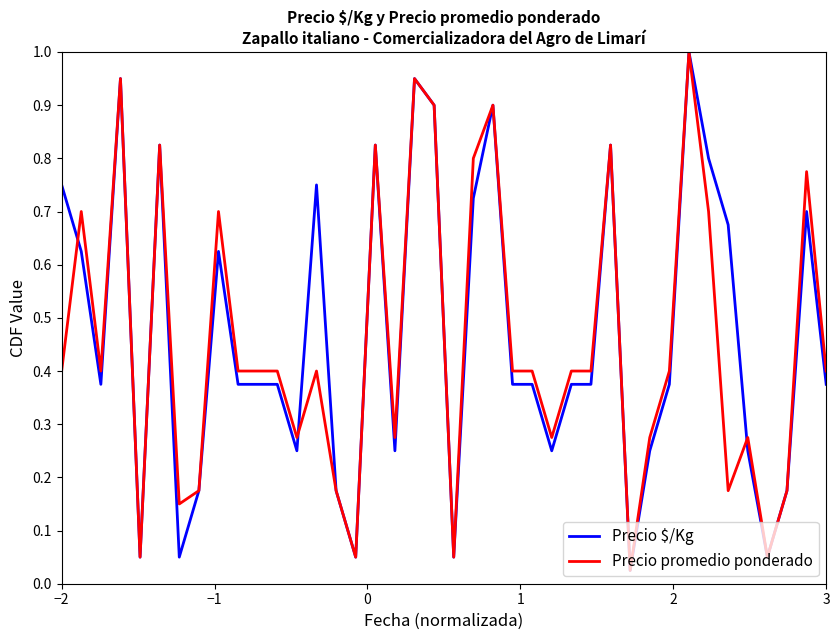

What is the greatest value displayed?

1.0